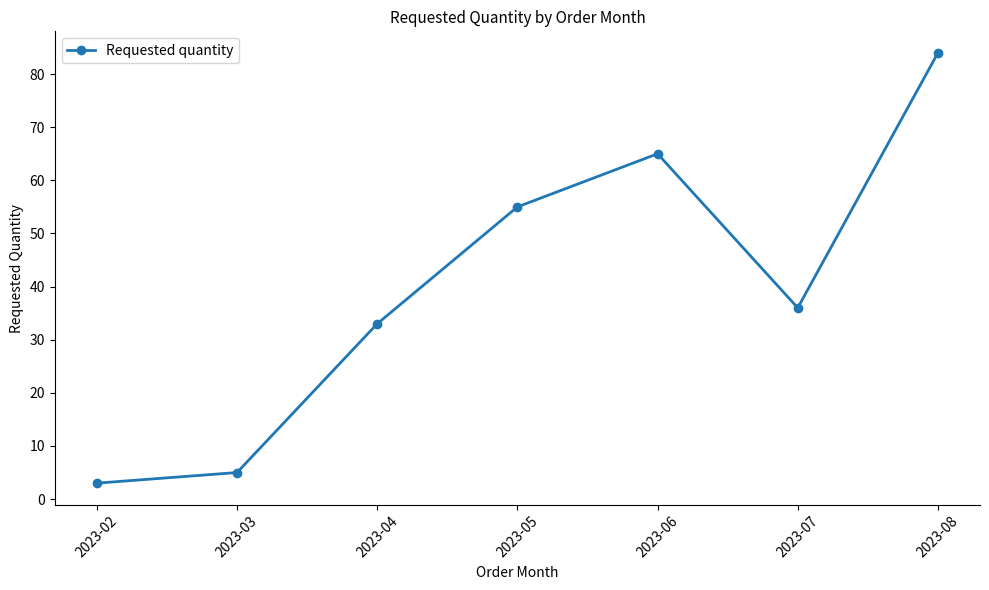

Is it true that the value at 2023-05 is 91?

False